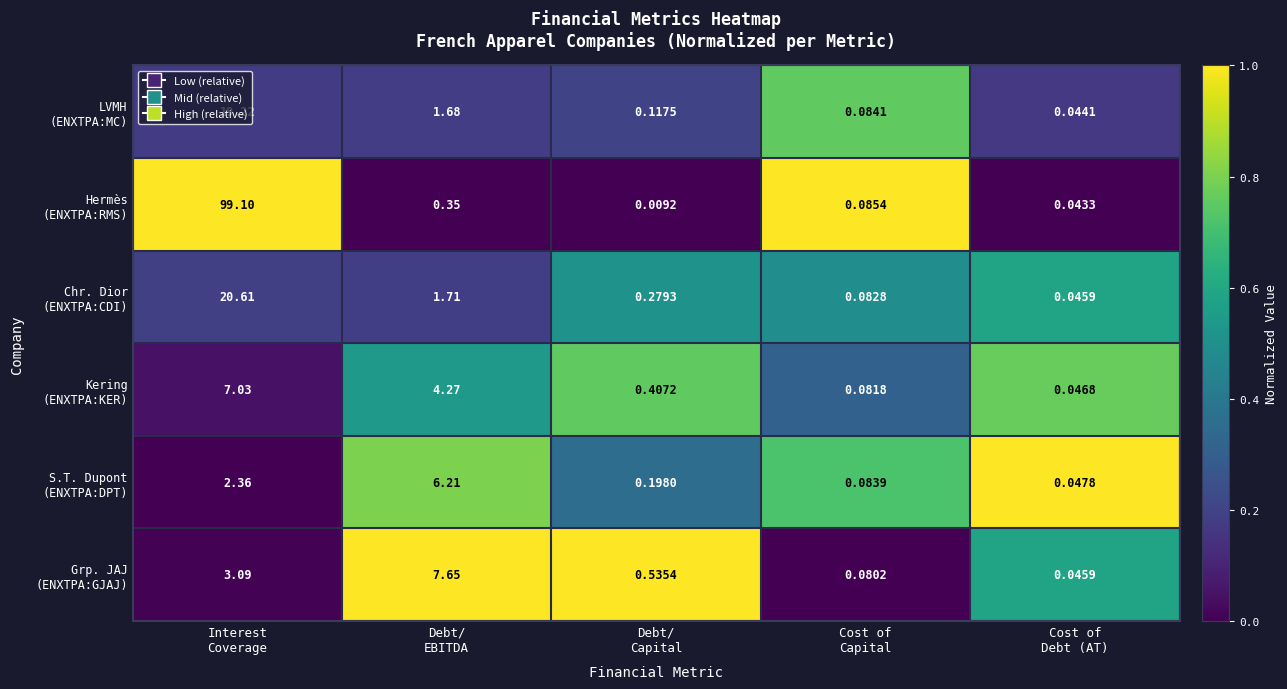

Which category has the lowest value across all series?

Debt/
Capital